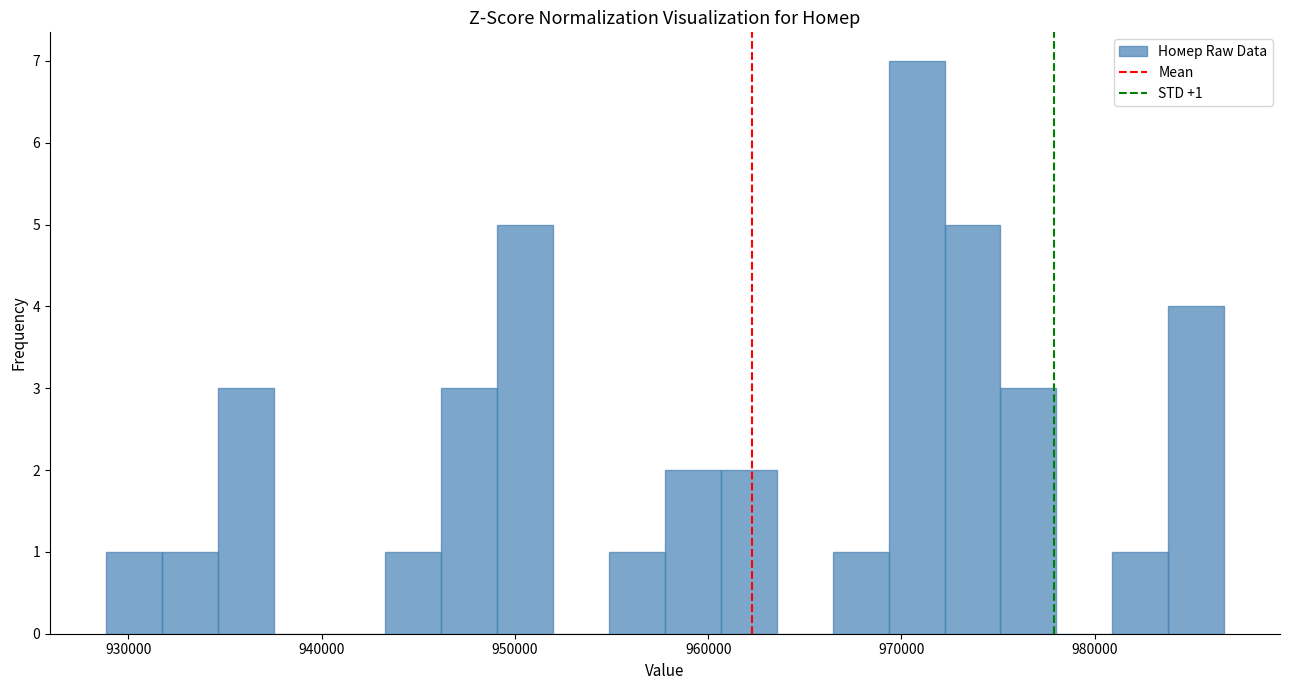

Read against the x-axis, roughly where is the centre of the tallest bar?

971000